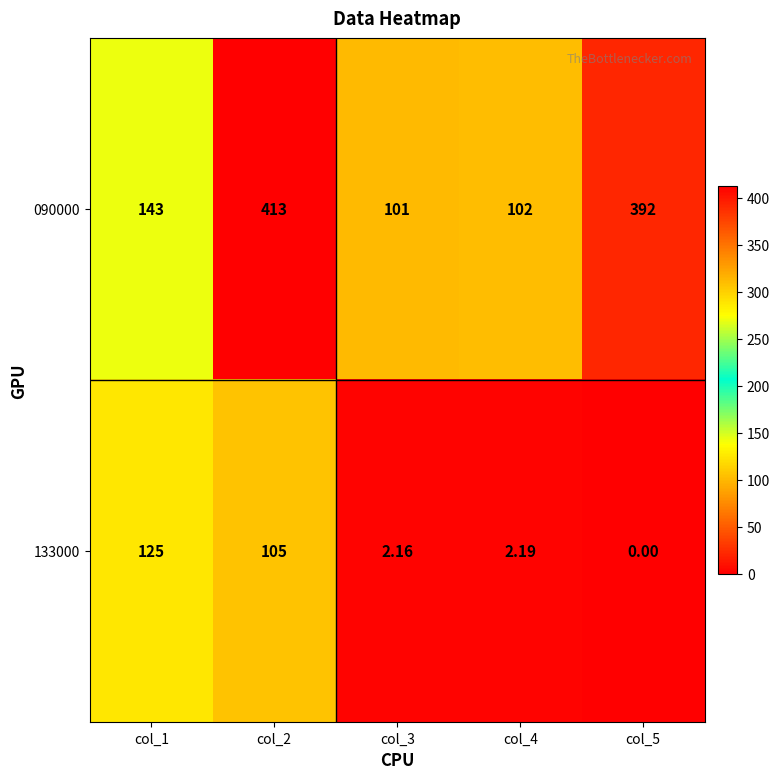

Is the value of 133000 at col_3 greater than the value of 090000 at col_1?

No